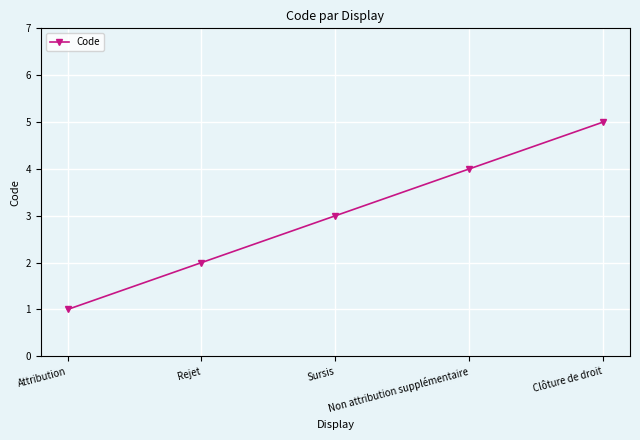

What is the sum of the values at Sursis and Non attribution supplémentaire?

7